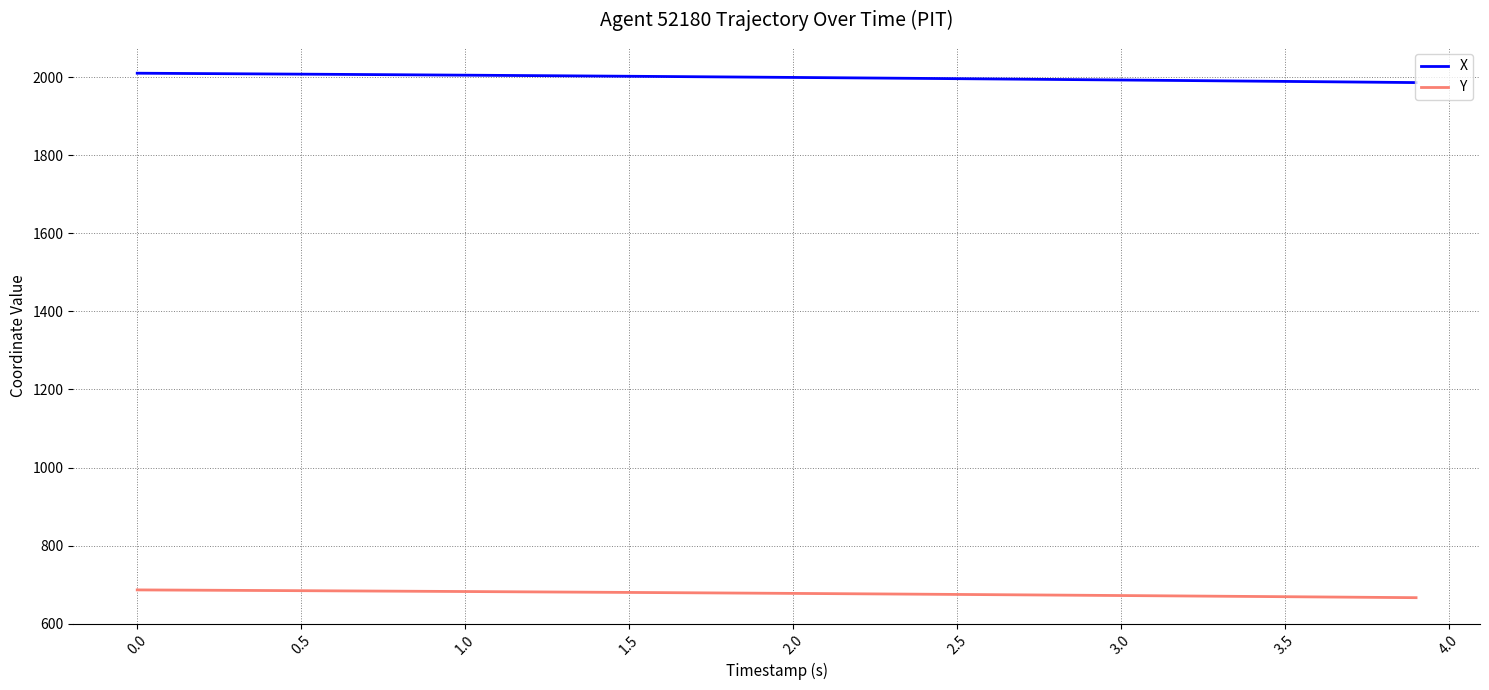

Rank the series by their maximum value, from highest to lowest.

X, Y